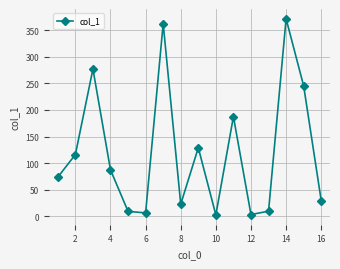

How many interior local peaks (higher than both neighbors) does the data have?

5